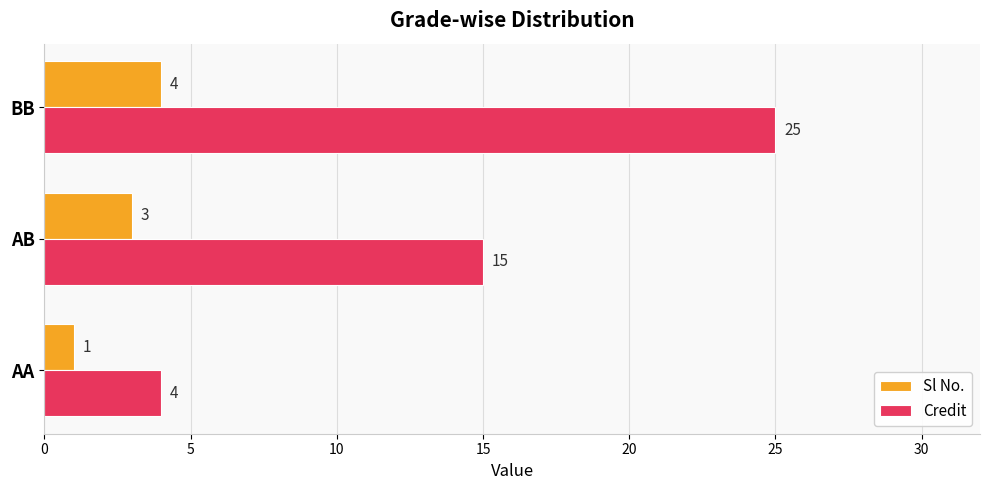

How many Sl No. values are between 1 and 4?

3